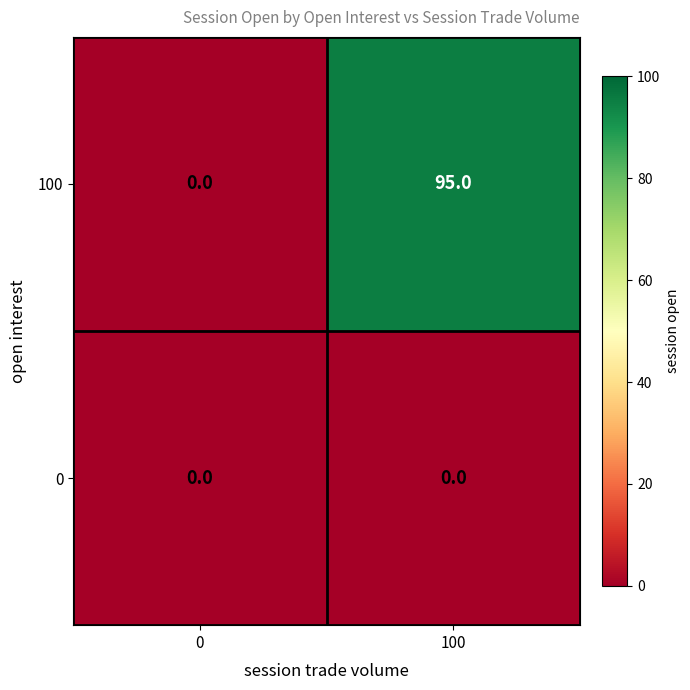

The 100 series shows 163 at 100. True or false?

False